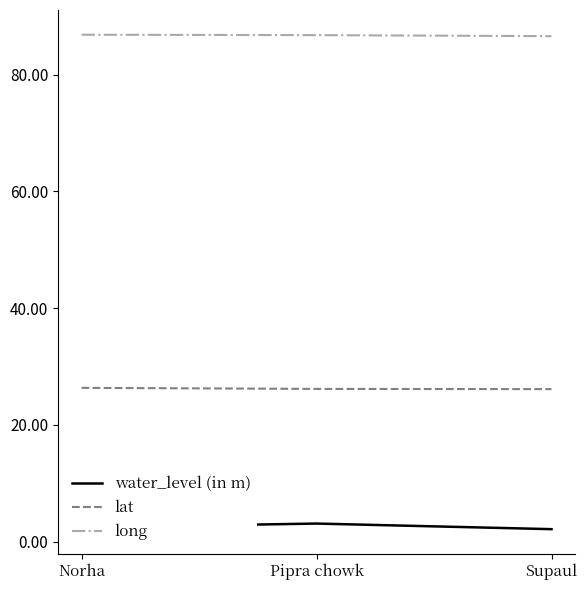

Rank the series at Supaul from highest to lowest value.

long, lat, water_level (in m)